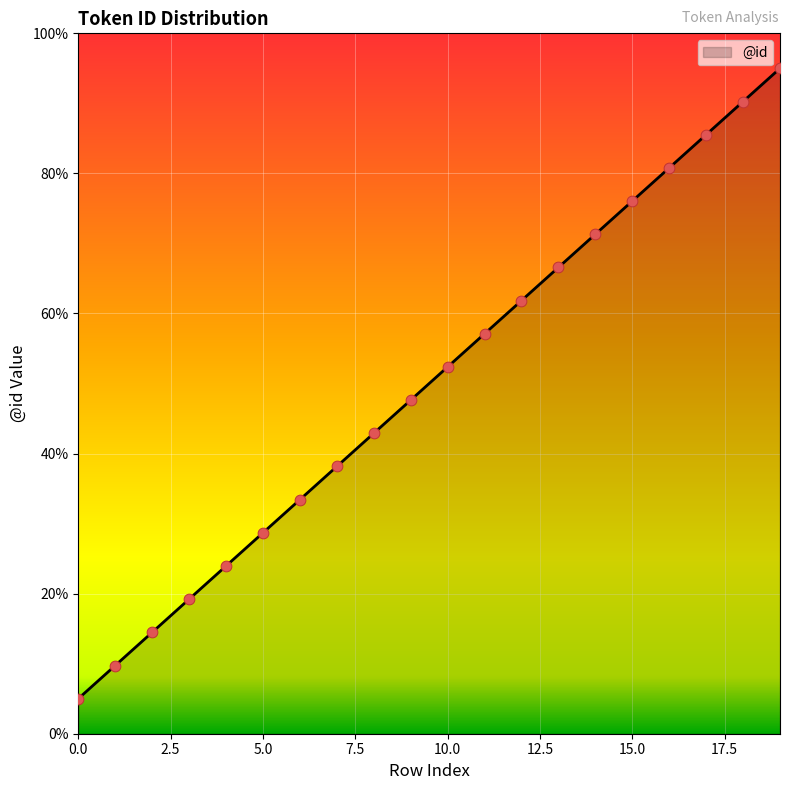

What is the minimum value shown in the chart?

5.0